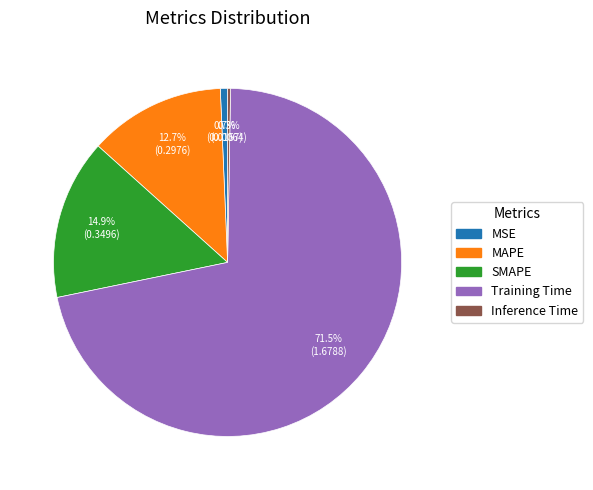

Is the sum of Training Time and MAPE greater than half?

Yes